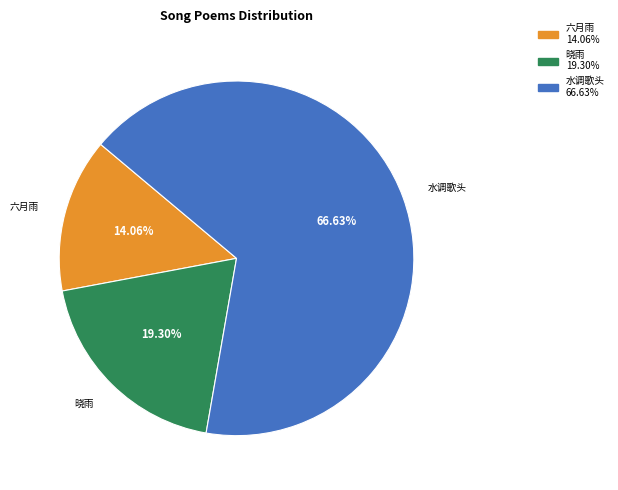

Is there a majority slice in this chart?

Yes